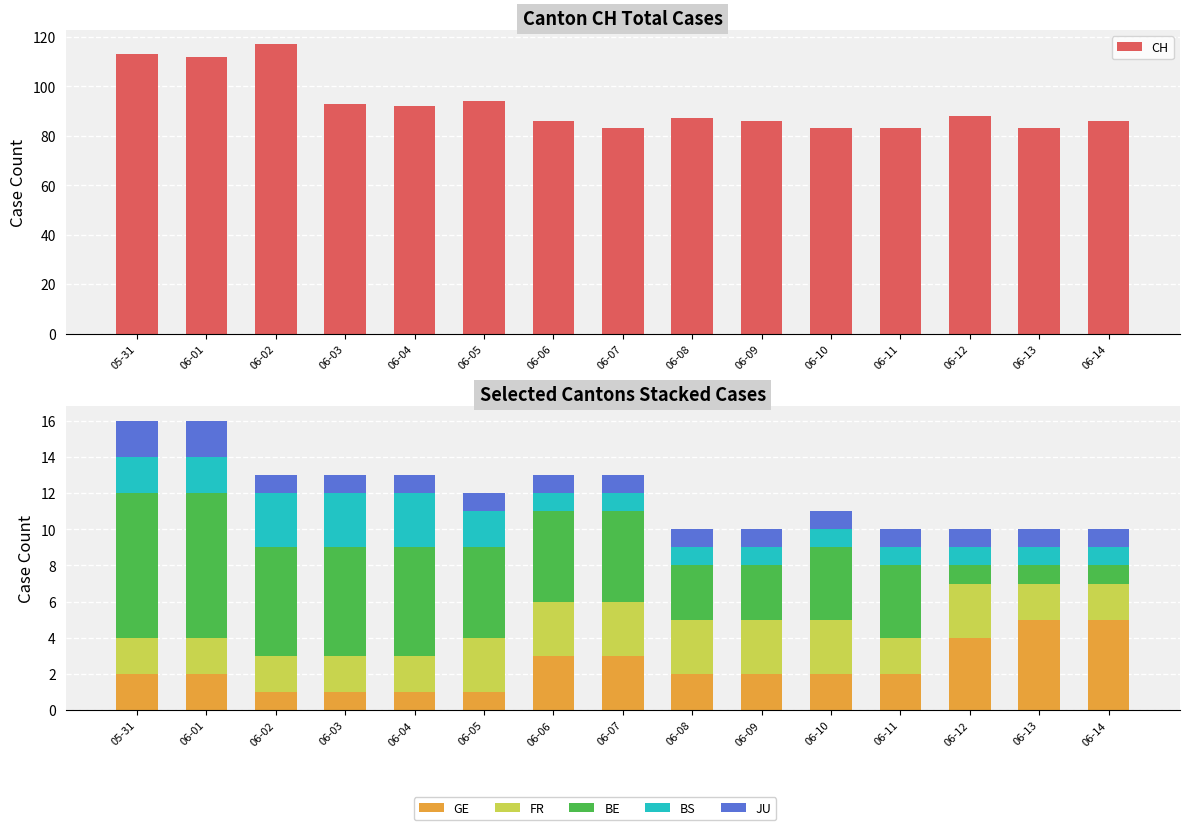

At which label is BE closest to 4?

06-10